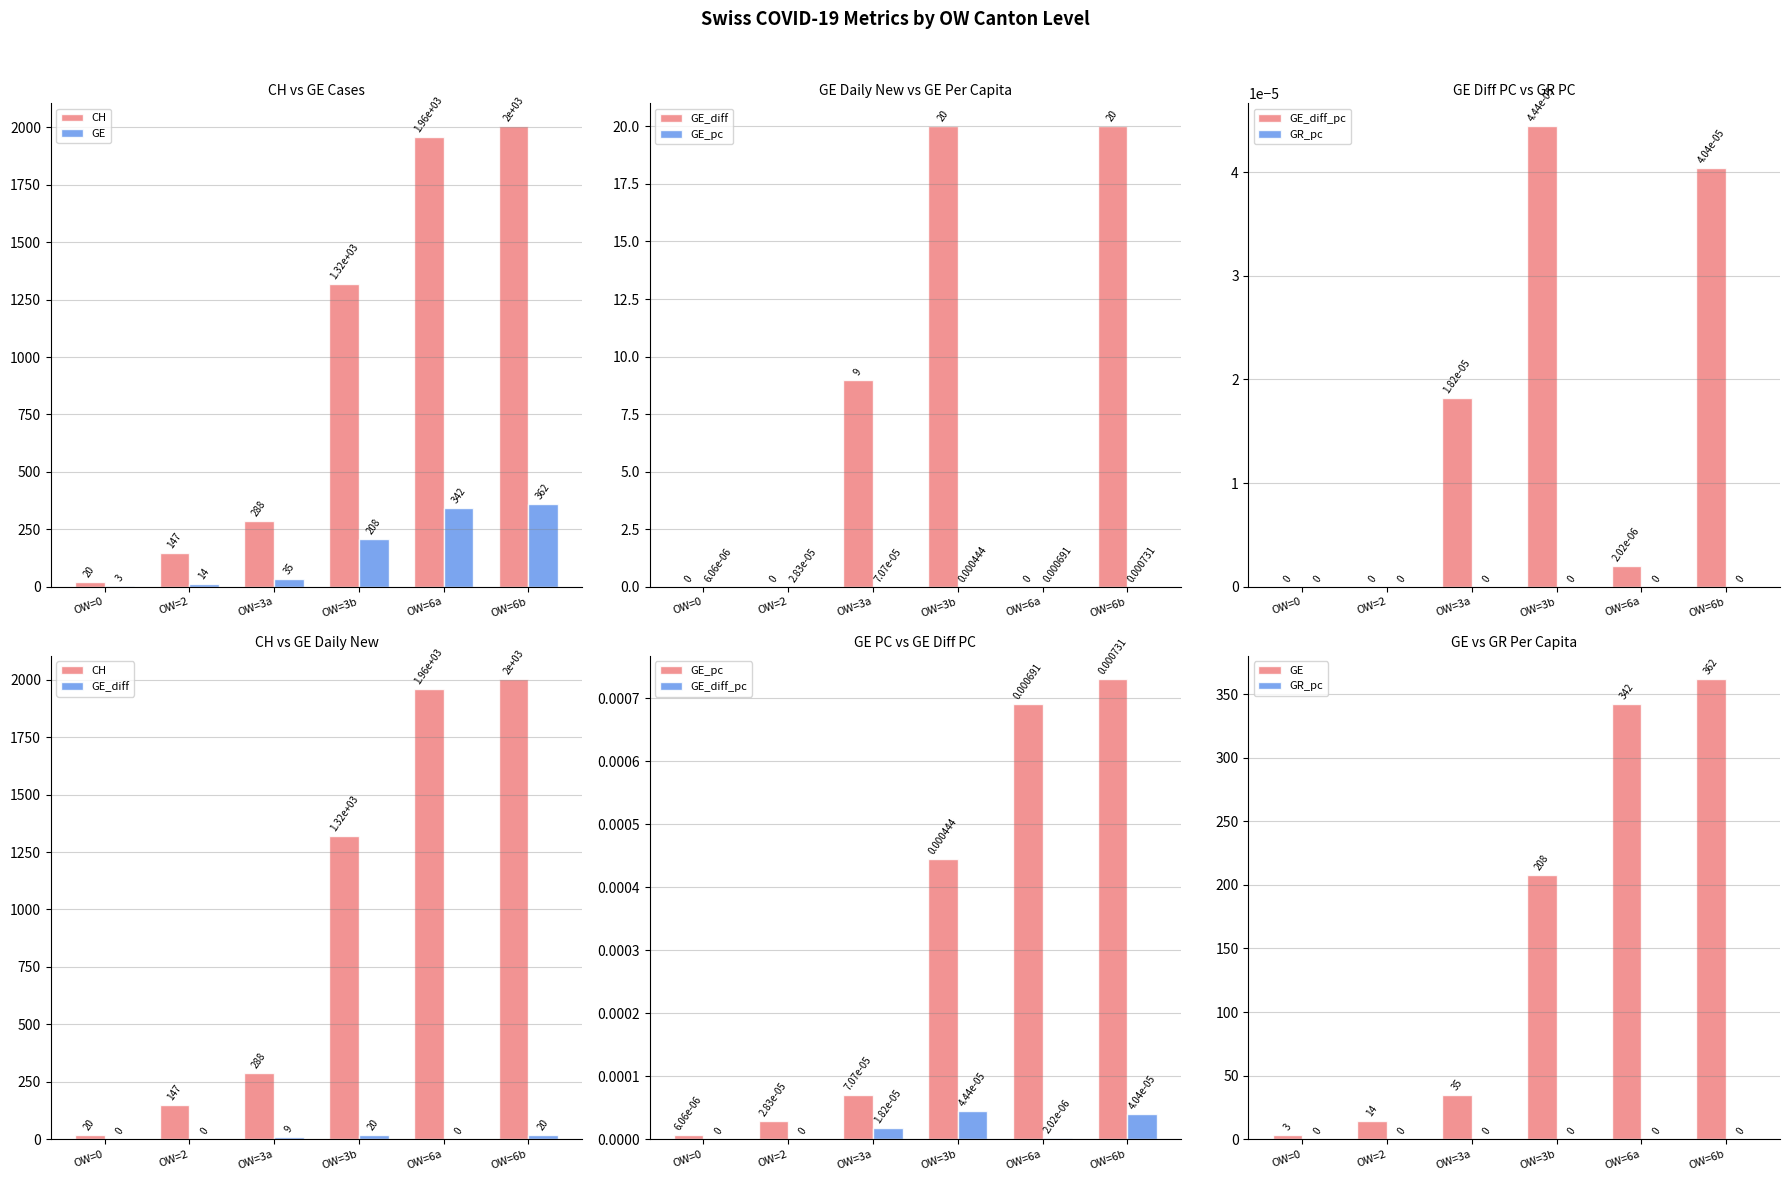

Where is GE nearest to the value 182?

OW=3b